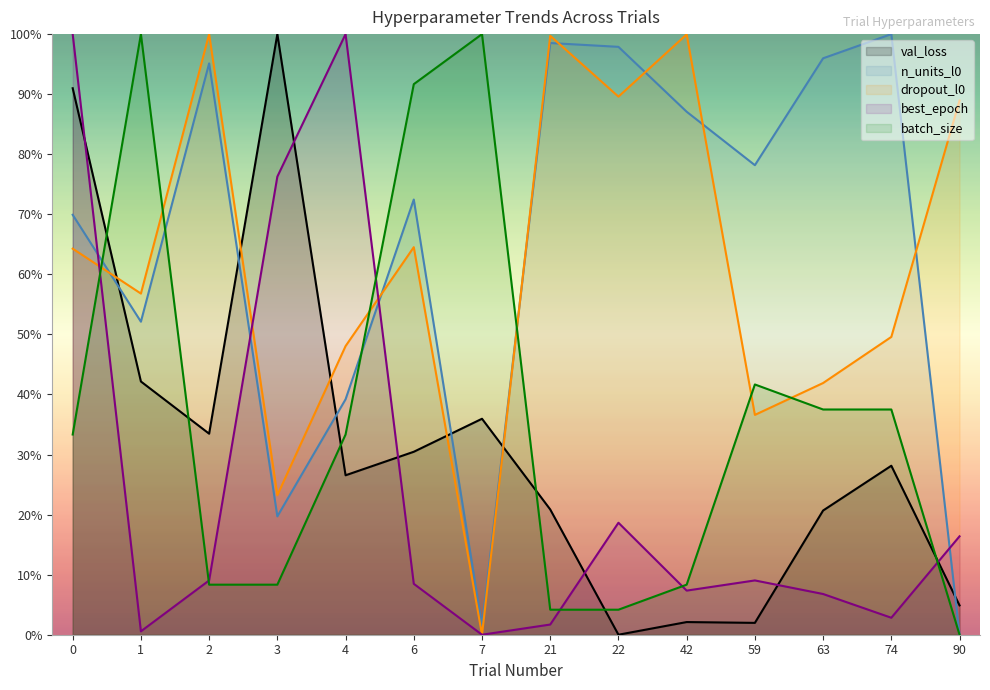

In dropout_l0, how many points are lower than both neighbors (excluding endpoints)?

5